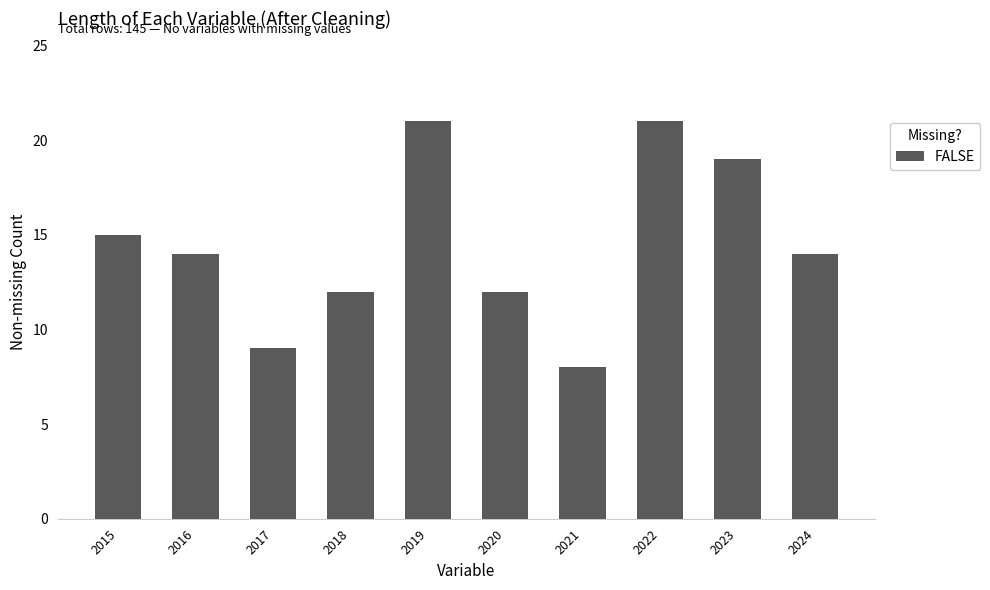

Is it true that the value at 2020 is 12?

True